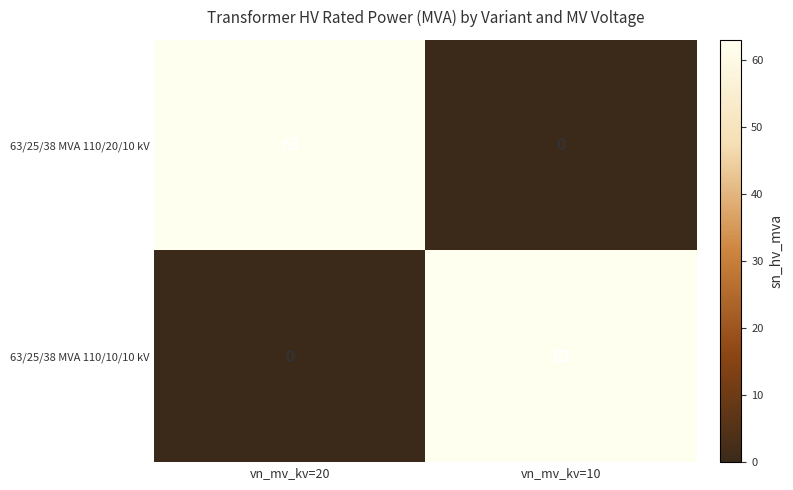

Which category has the lowest value in the 63/25/38 MVA 110/10/10 kV series?

vn_mv_kv=20